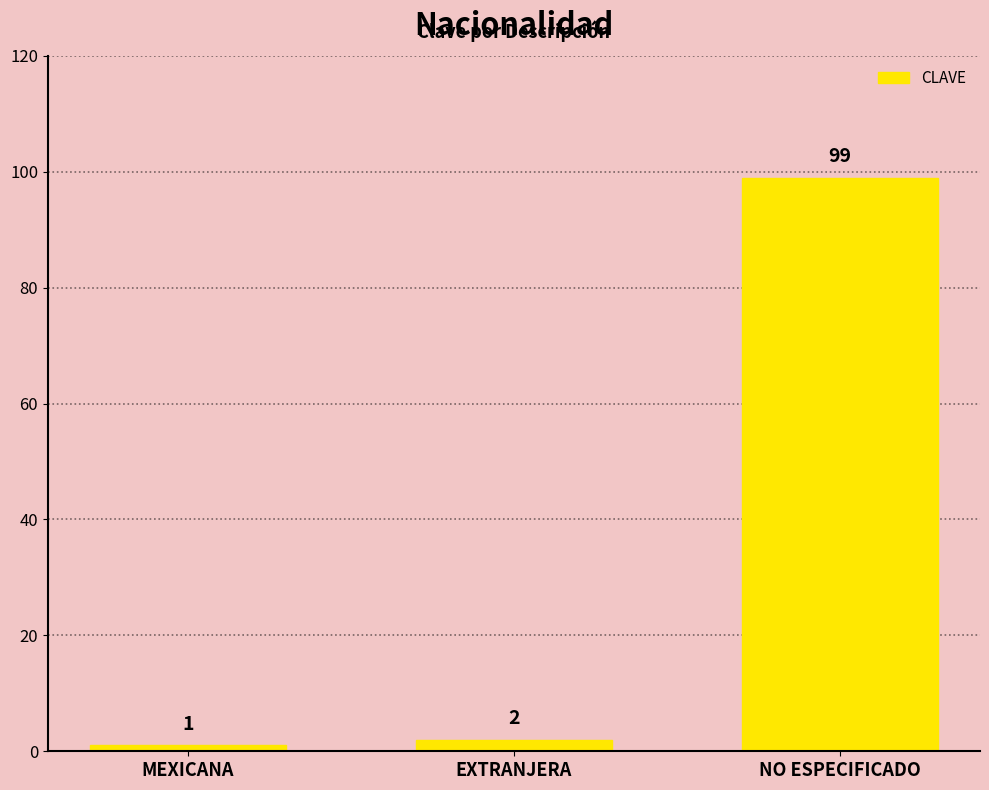

What position from the right is NO ESPECIFICADO?

1